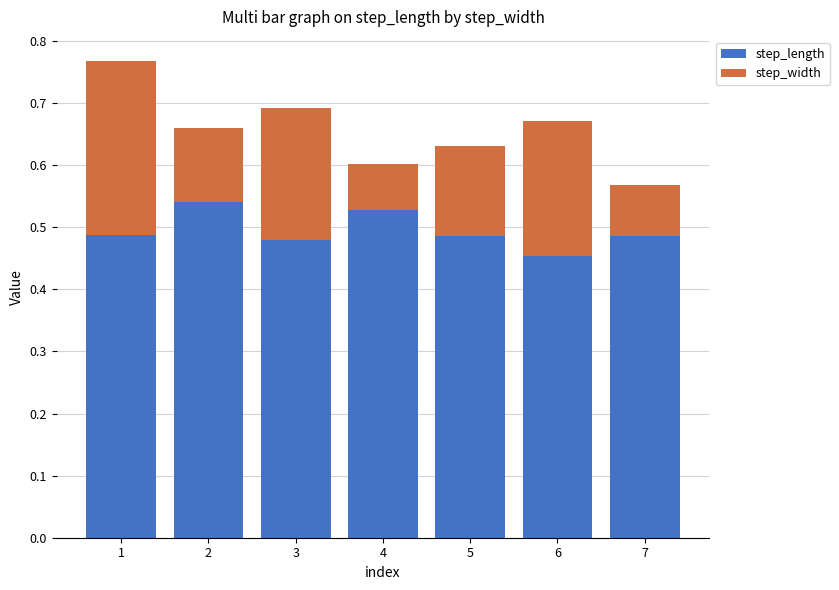

Which category has the lowest value in the step_length series?

6